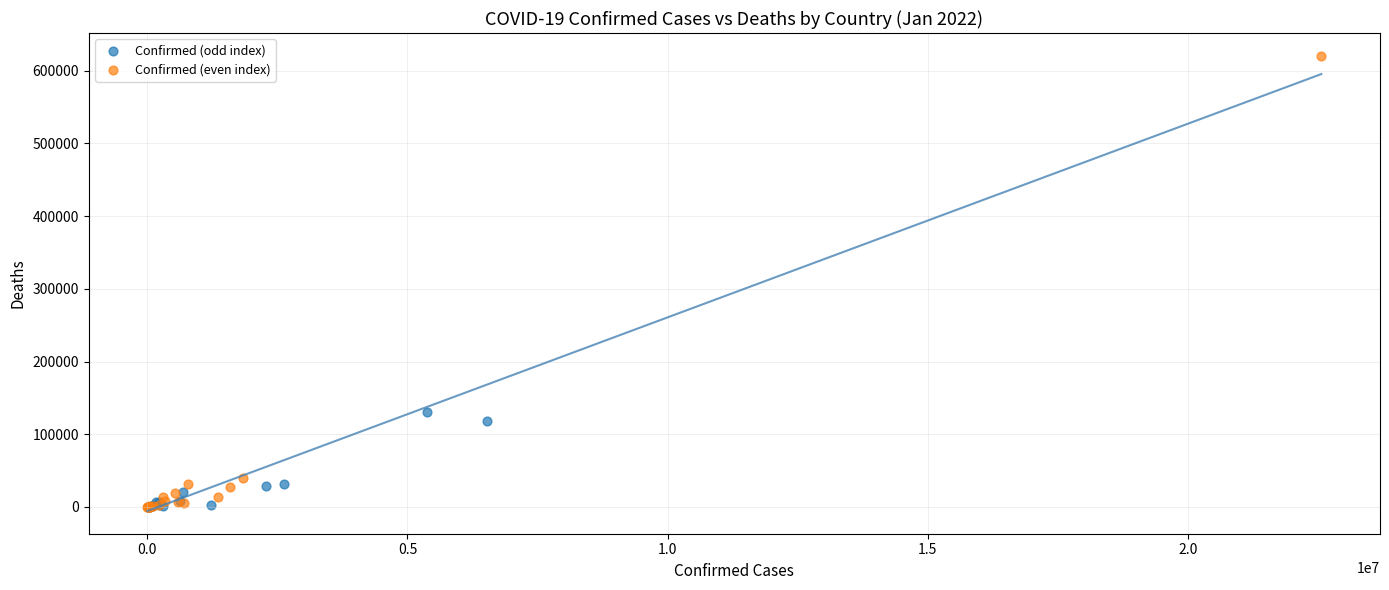

Which series reaches the maximum Y coordinate?

Confirmed (even index)